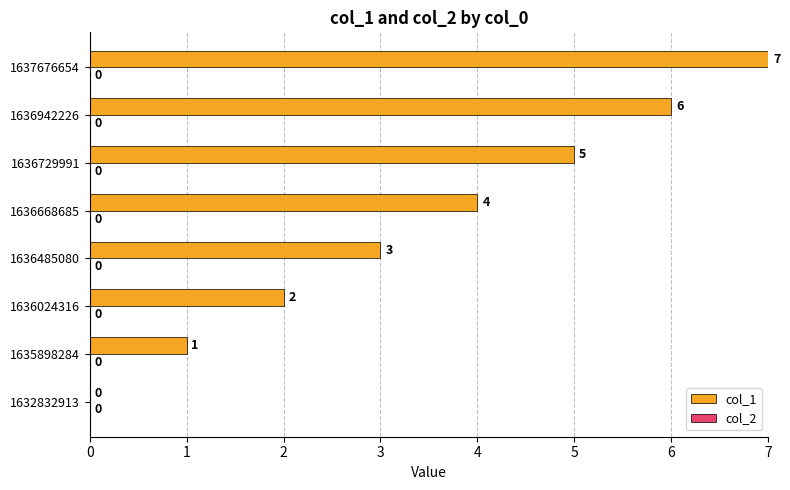

Between 1636729991 and 1636668685, which is larger?

1636729991